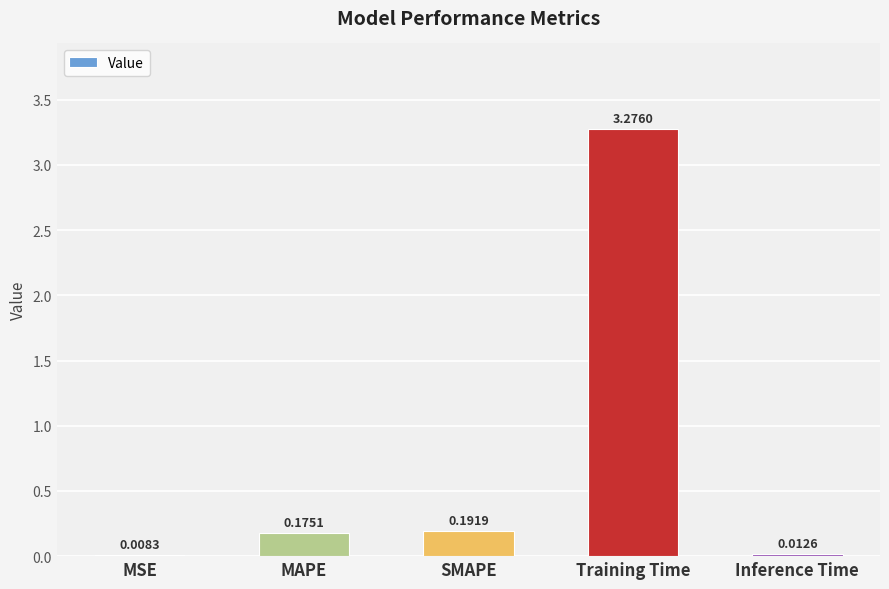

At which label is the value closest to 1?

SMAPE